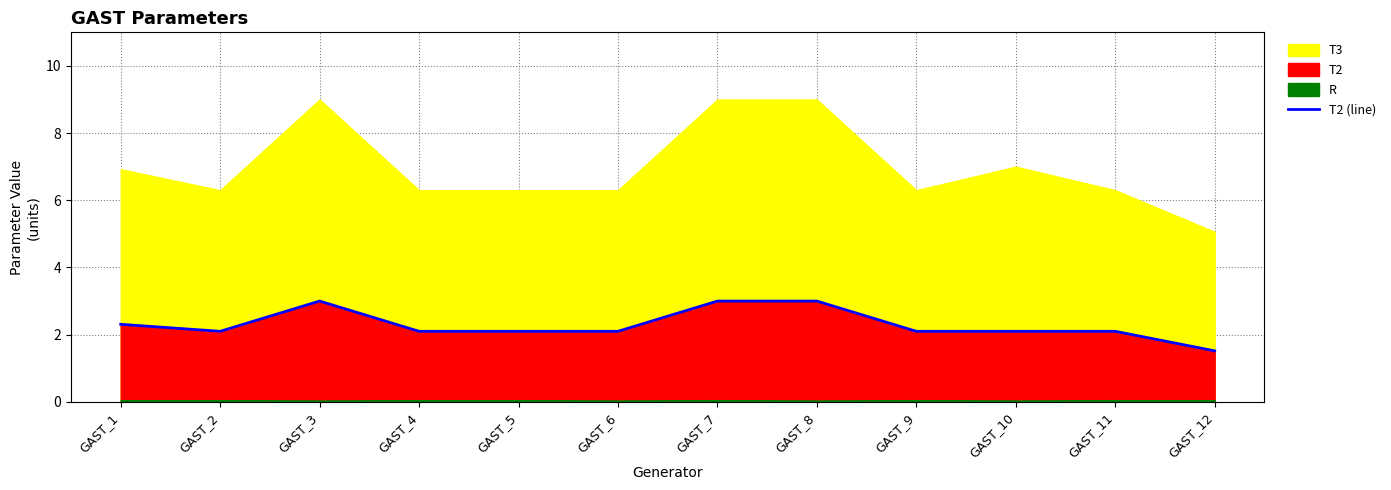

The chart shows a value of 2.1 at GAST_9. True or false?

True